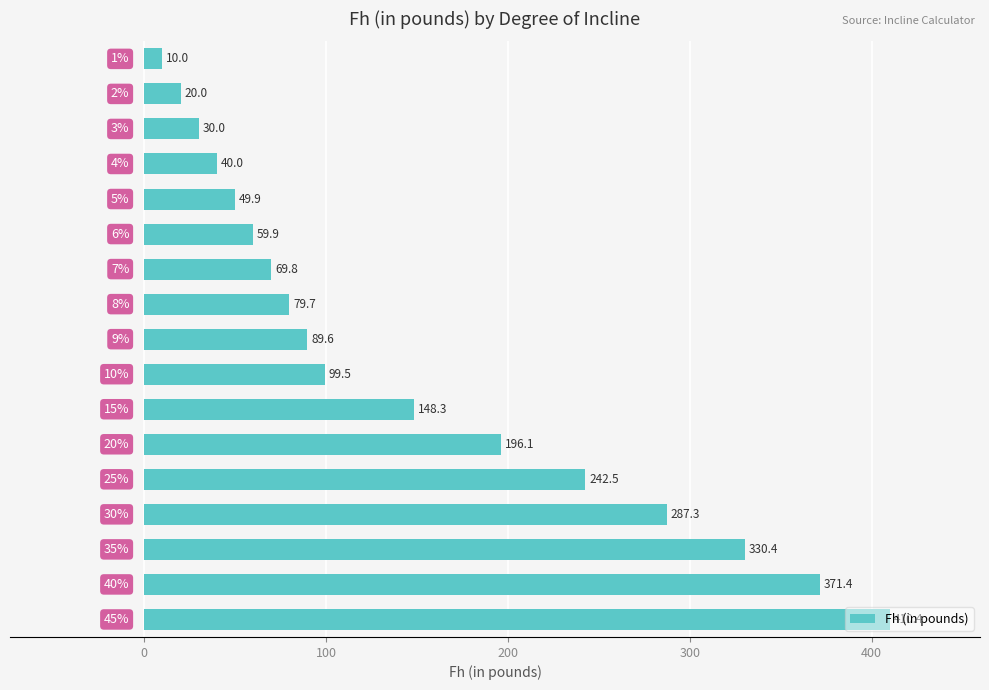

How many values exceed 89?

9